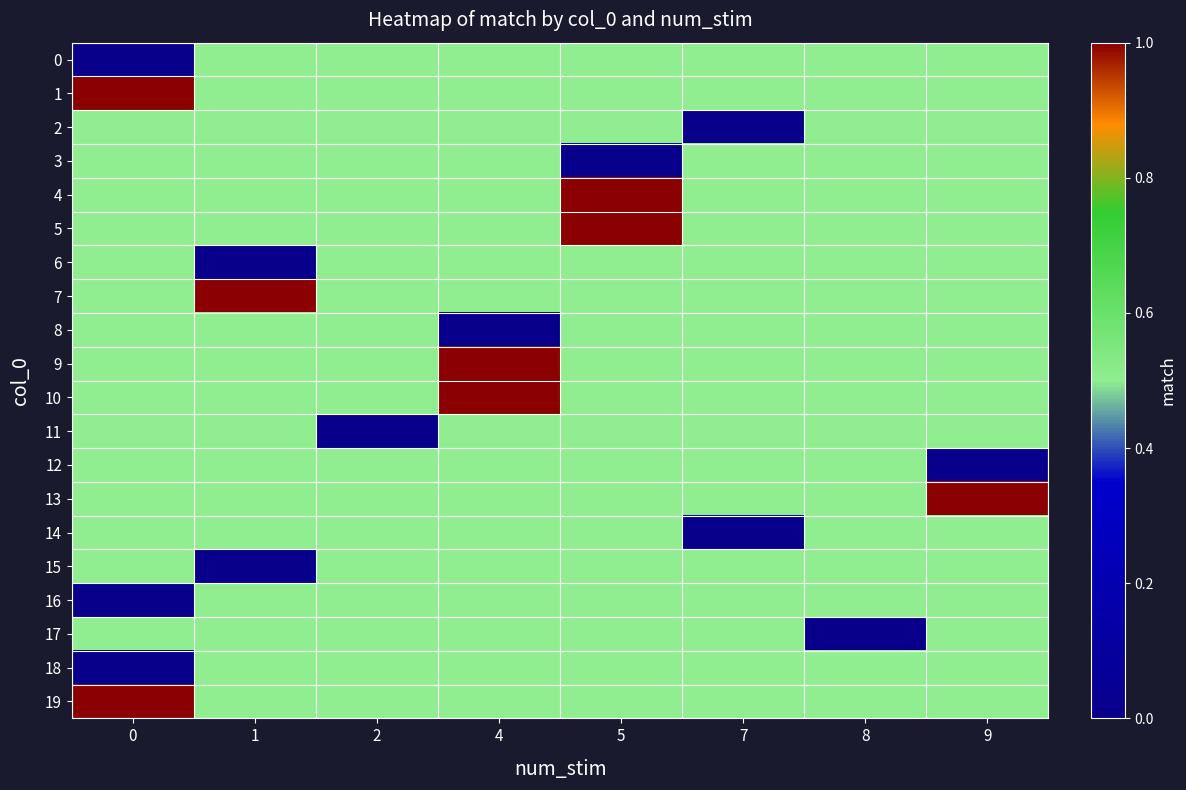

Is the value of 9 at 5 greater than the value of 12 at 8?

No